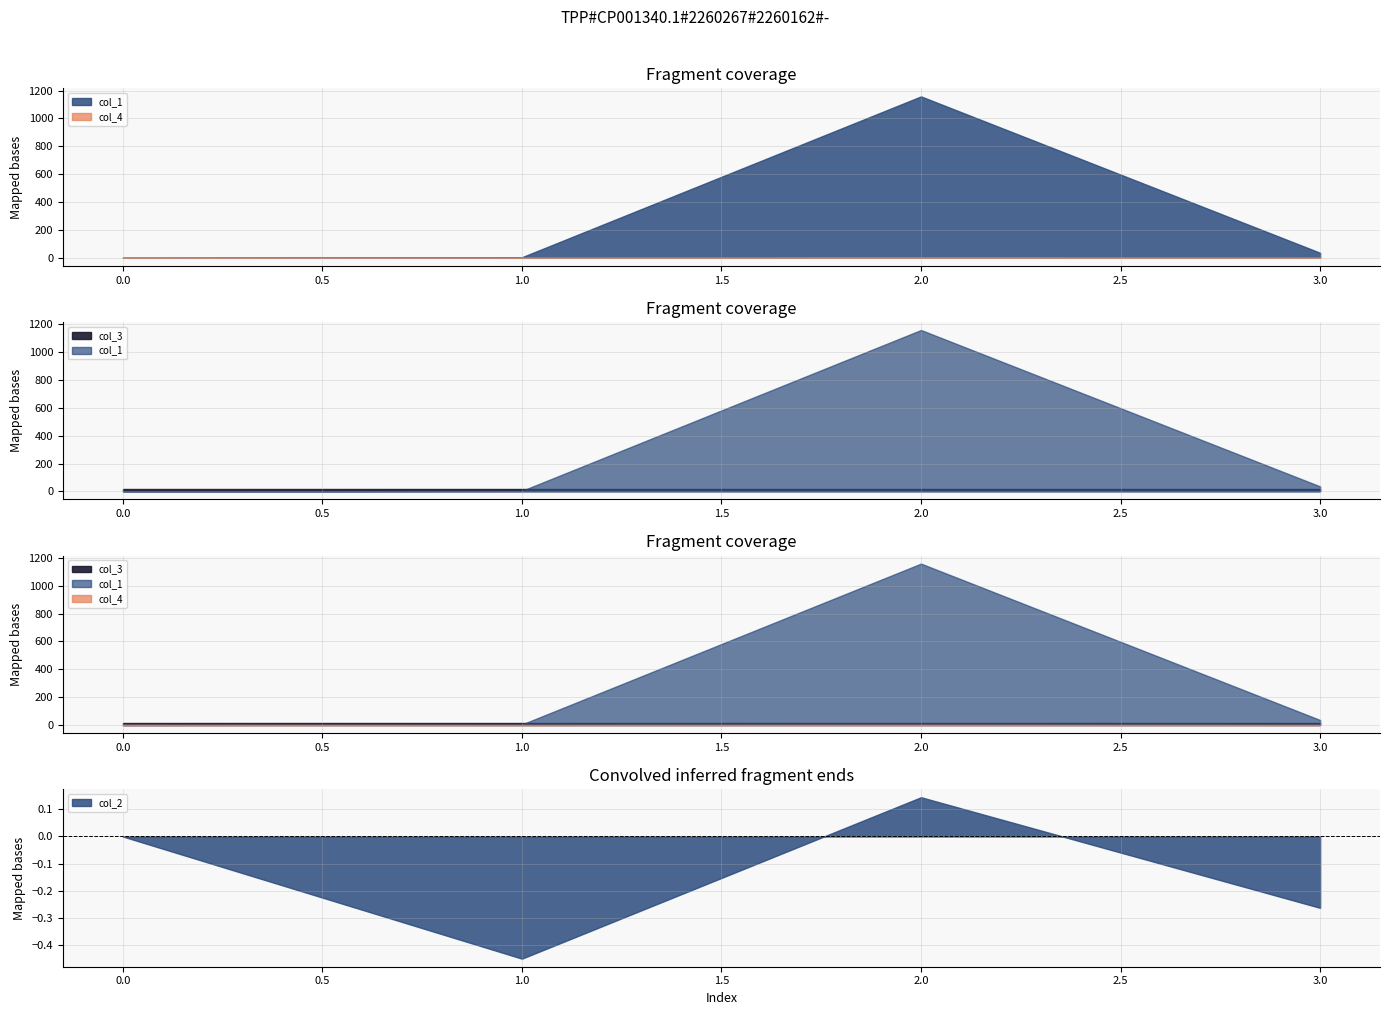

What is the difference between the highest and lowest values at 1?

16.4